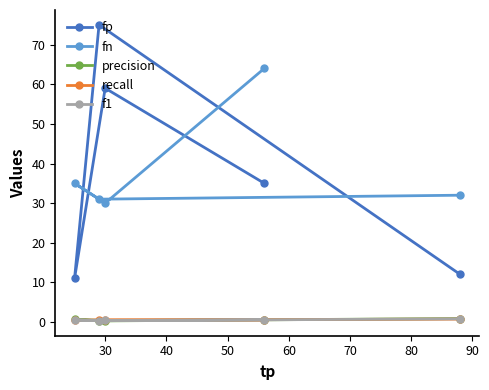

Reading right to left, what are all the values shown in this chart?

fp: 12.0	75.0	11.0	59.0	35.0
fn: 32.0	31.0	35.0	30.0	64.0
precision: 0.9	0.3	0.7	0.3	0.6
recall: 0.7	0.5	0.4	0.5	0.5
f1: 0.8	0.4	0.5	0.4	0.5